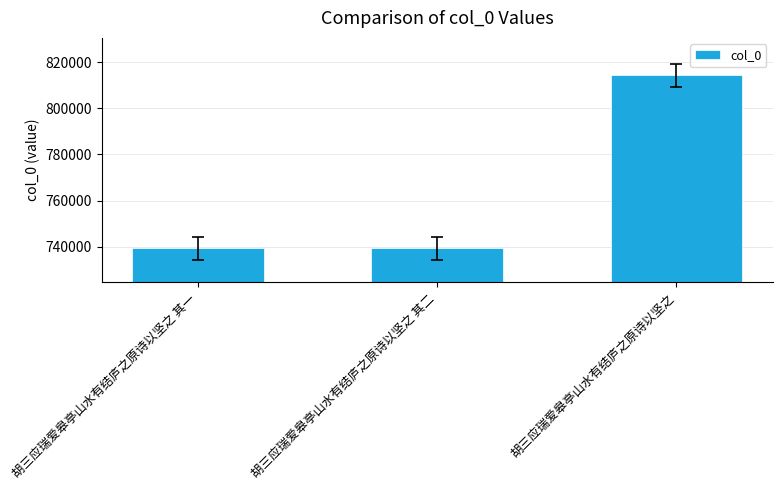

The chart shows a value of 739228 at 胡三应瑞爱皋亭山水有结庐之原诗以坚之 其二. True or false?

True